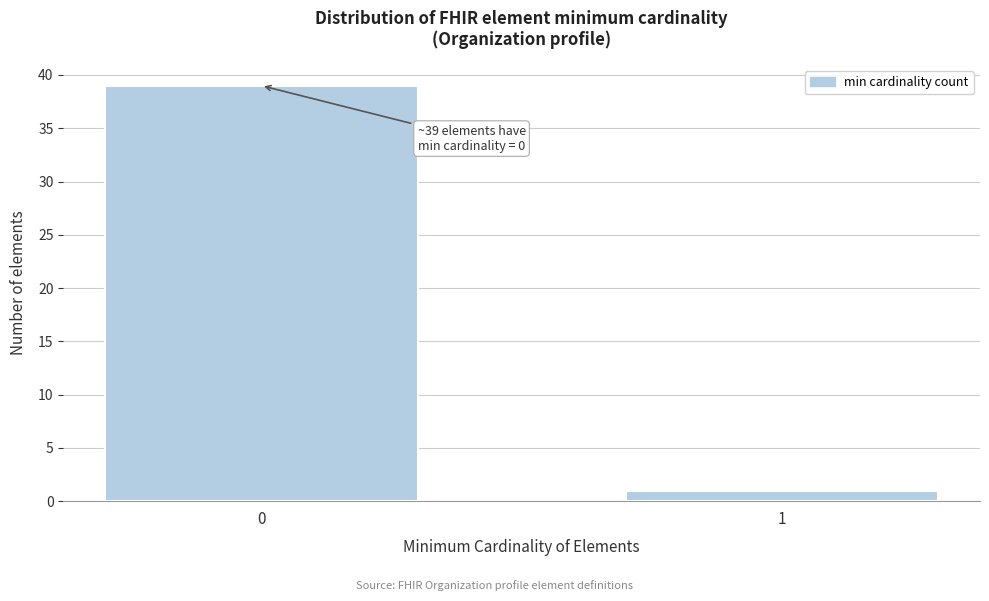

Reading left to right, list all the values displayed in this chart.

39	1